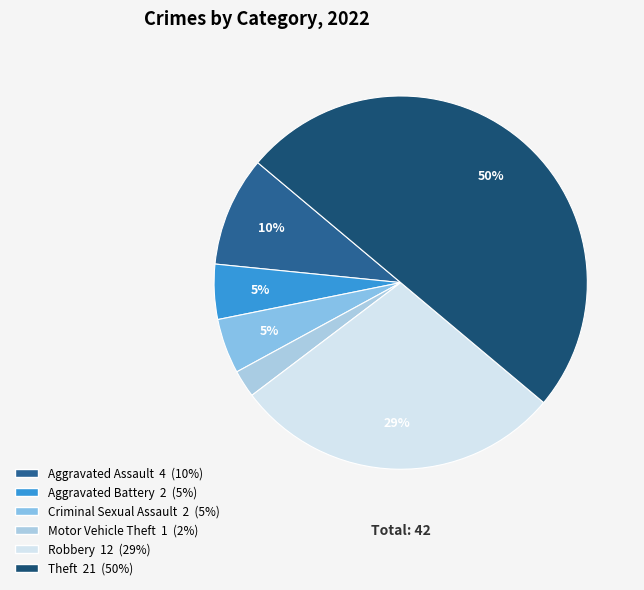

To the nearest percent, what is the average slice percentage?

17%